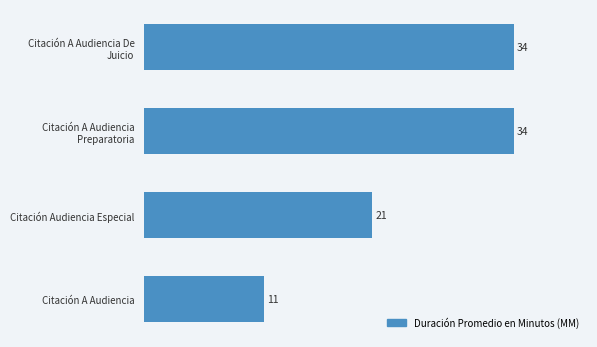

What is the difference between the maximum and second lowest values?

13